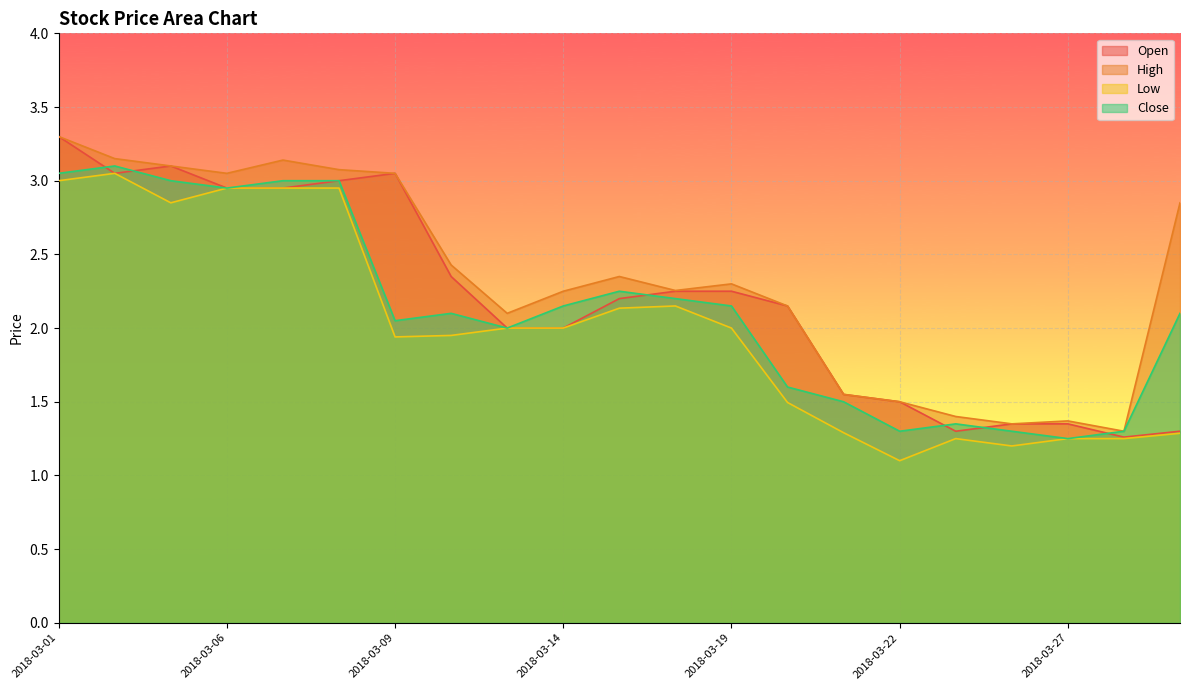

How many data points in High are above 2?

15